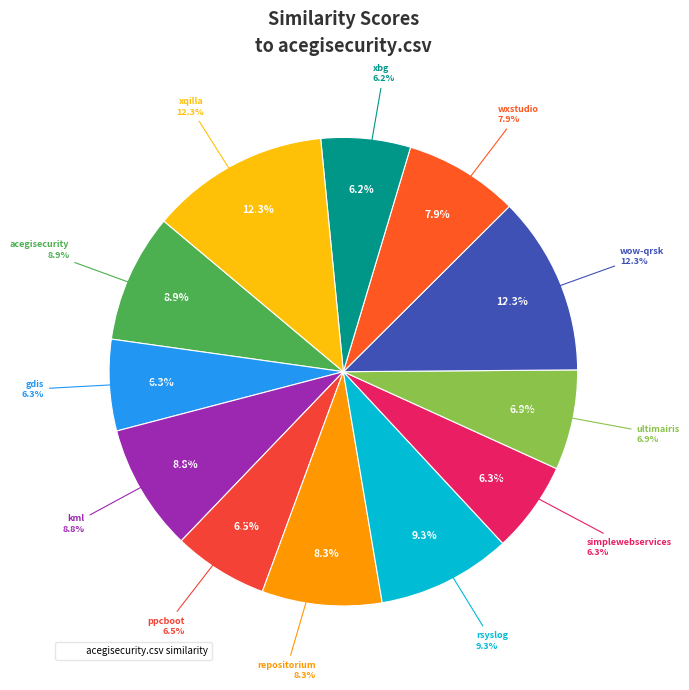

Which category has the smallest portion of the pie?

xbg.csv